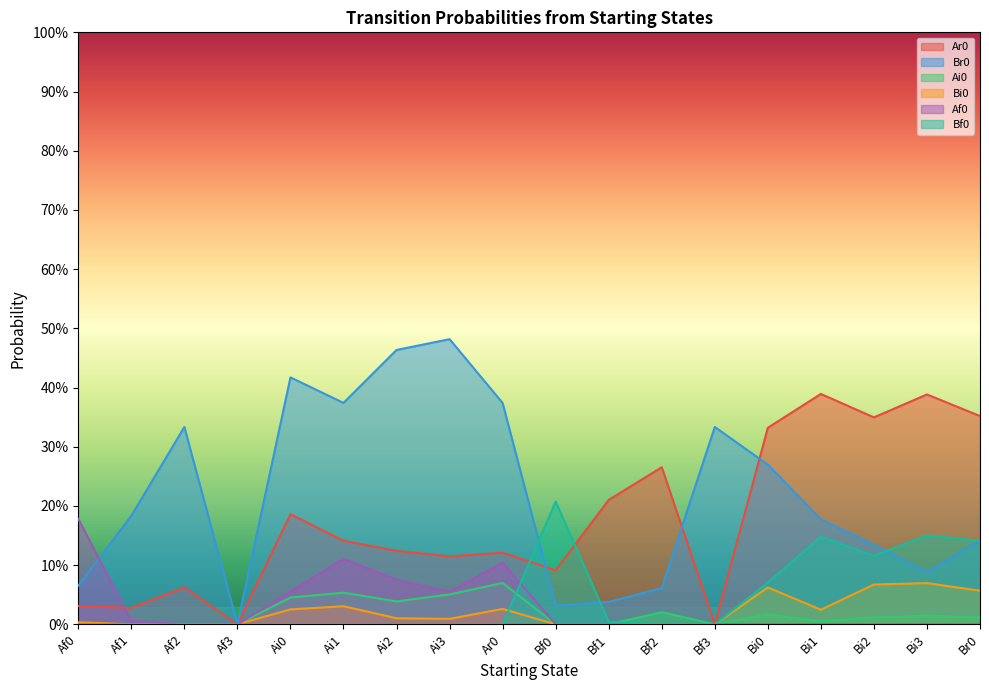

What is the spread (max minus min) of values at Af1?

0.2